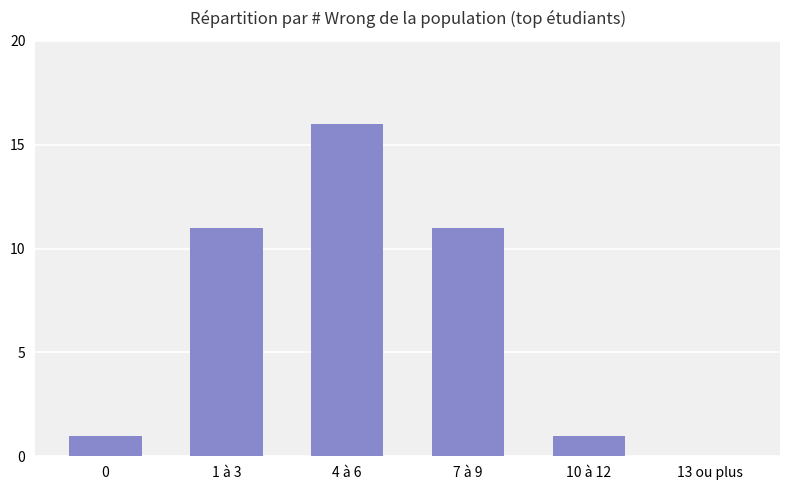

At which category does the chart reach its peak across all series?

4 à 6